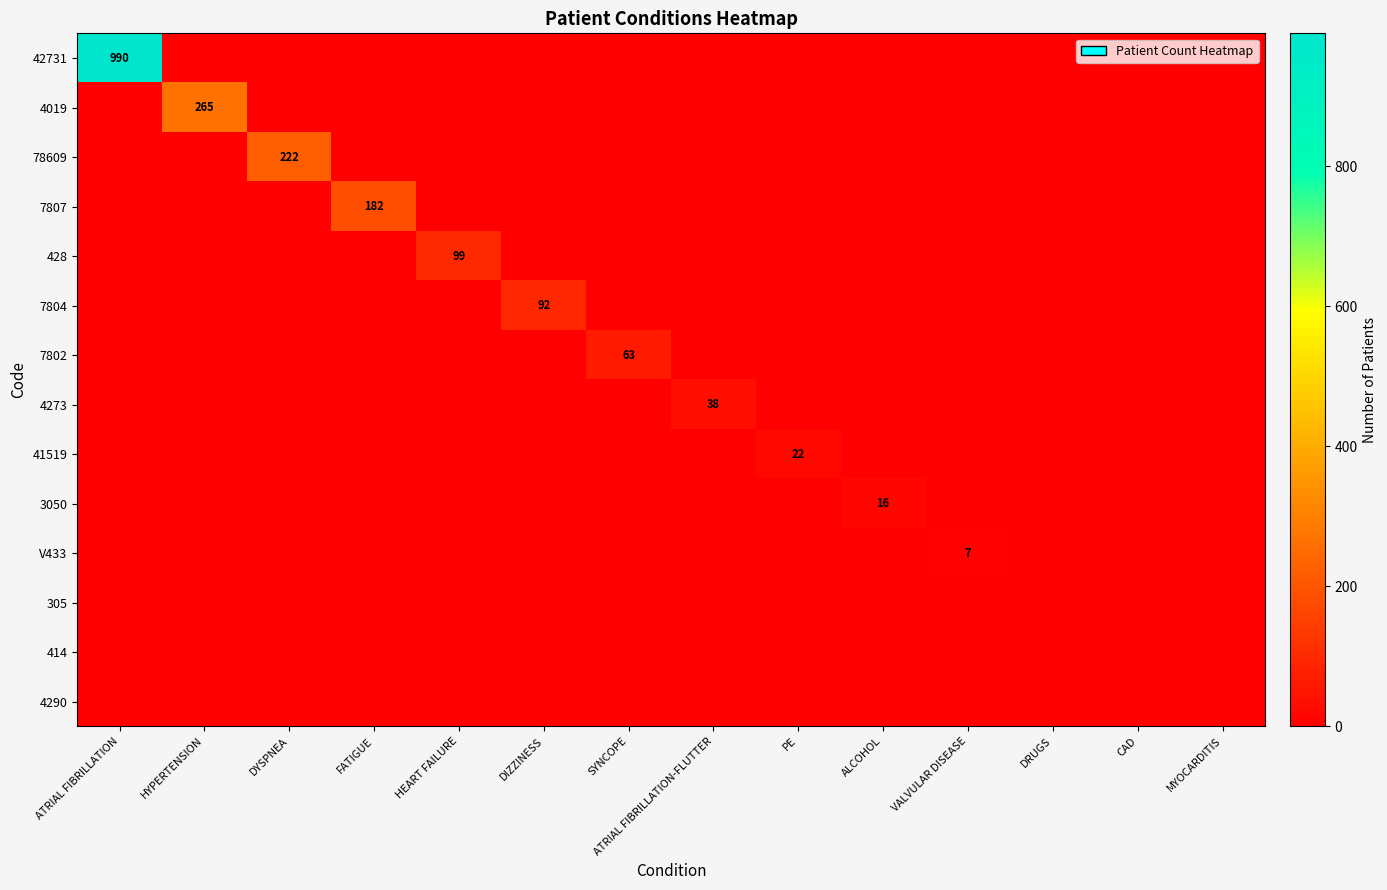

How many values in 7804 are above zero?

1